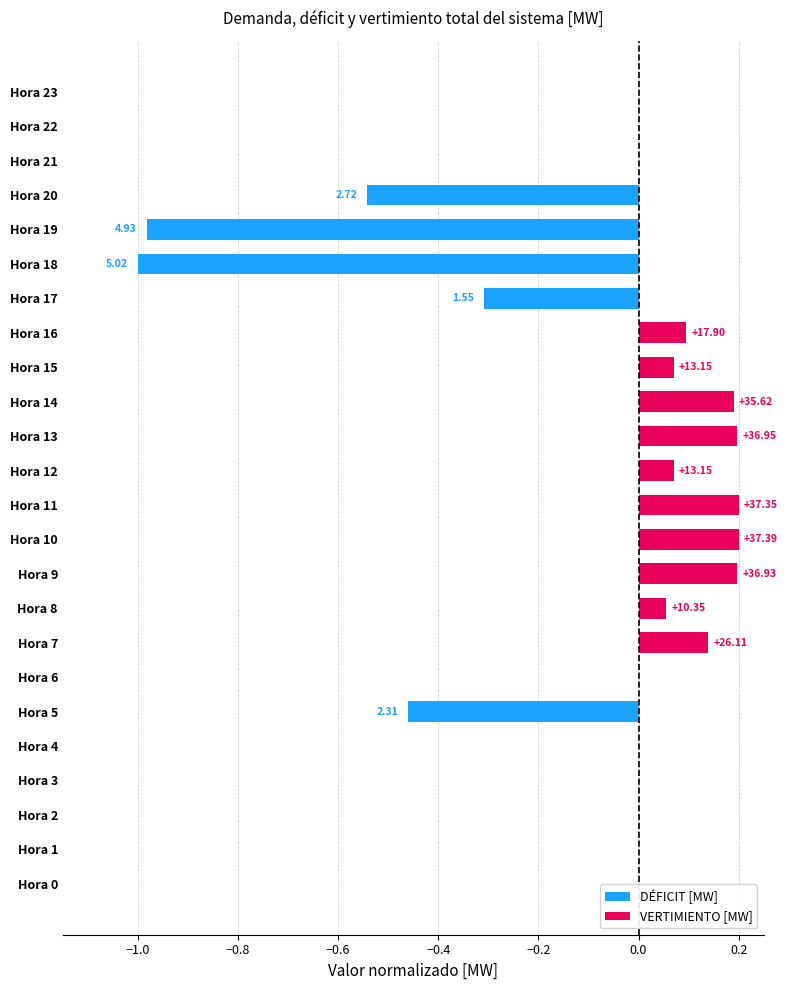

True or false: DÉFICIT [MW] has a value of 0.0 at Hora 13.

True